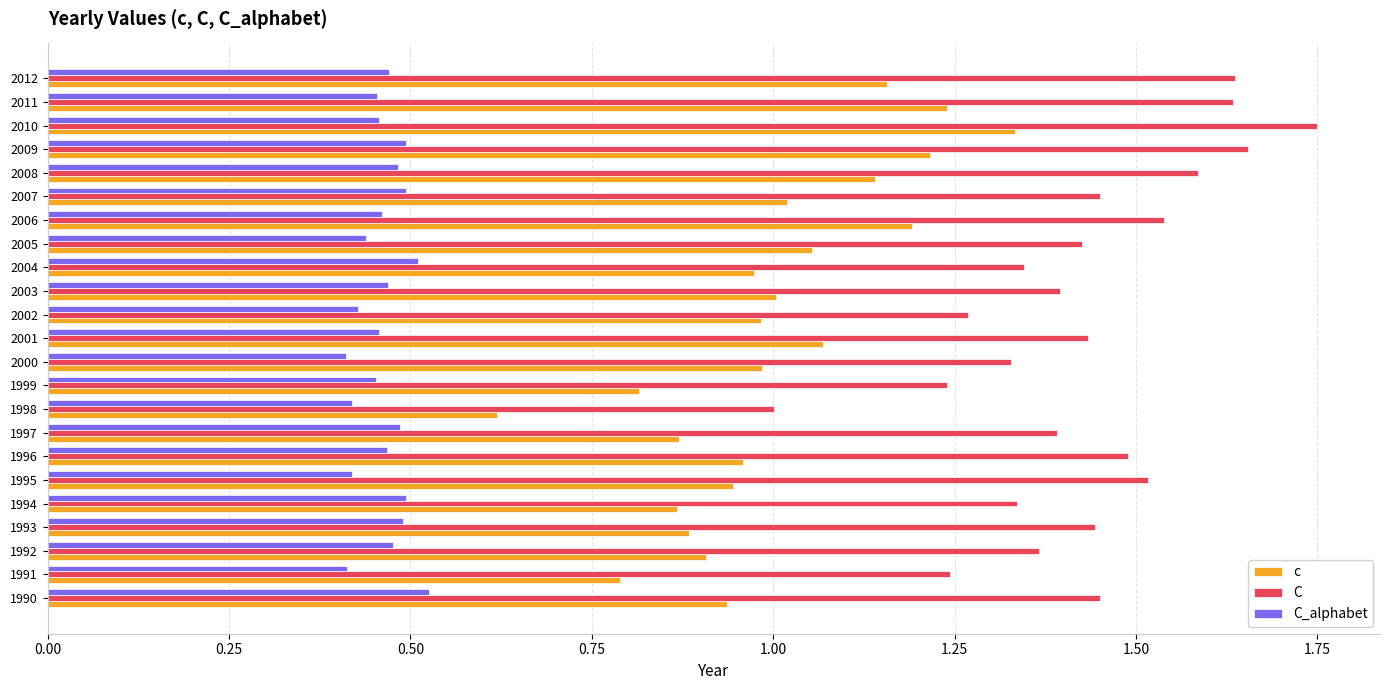

What is the total value across all series at 2007?

3.0